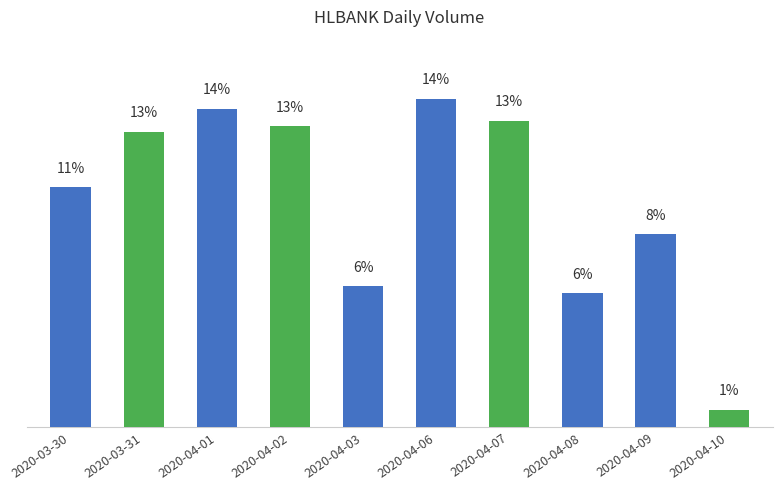

What is the label of the 8th bar from the left?

2020-04-08